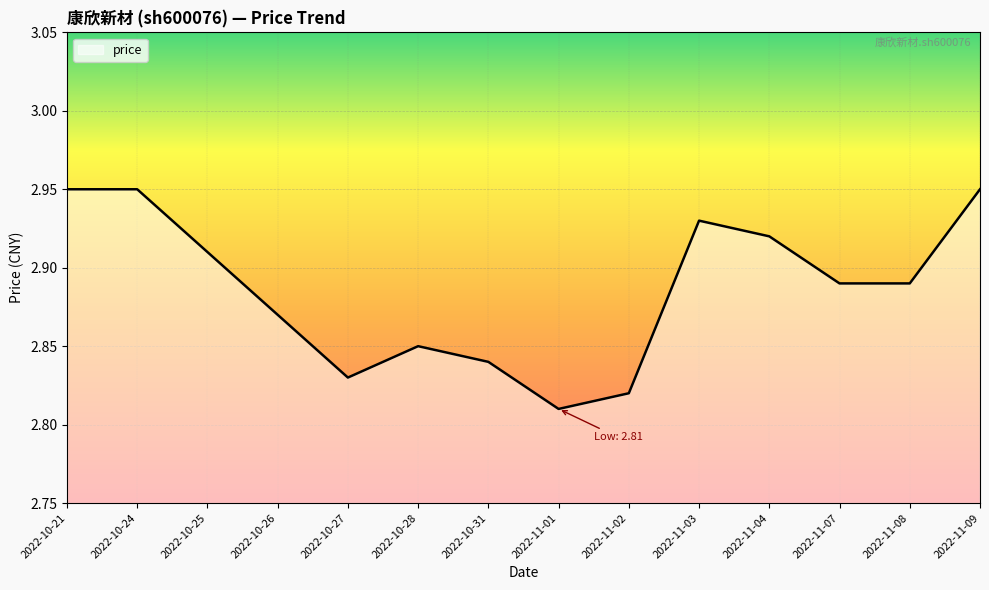

What position from the left is 2022-10-25?

3